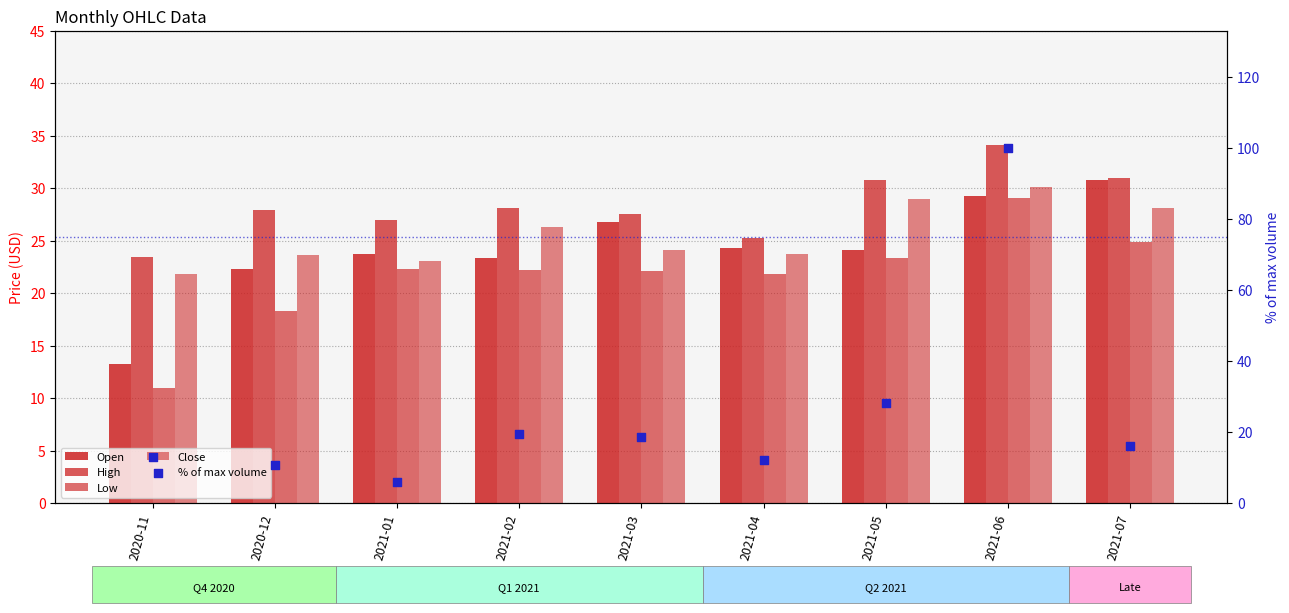

At which category is the sum across all series the highest?

2021-06